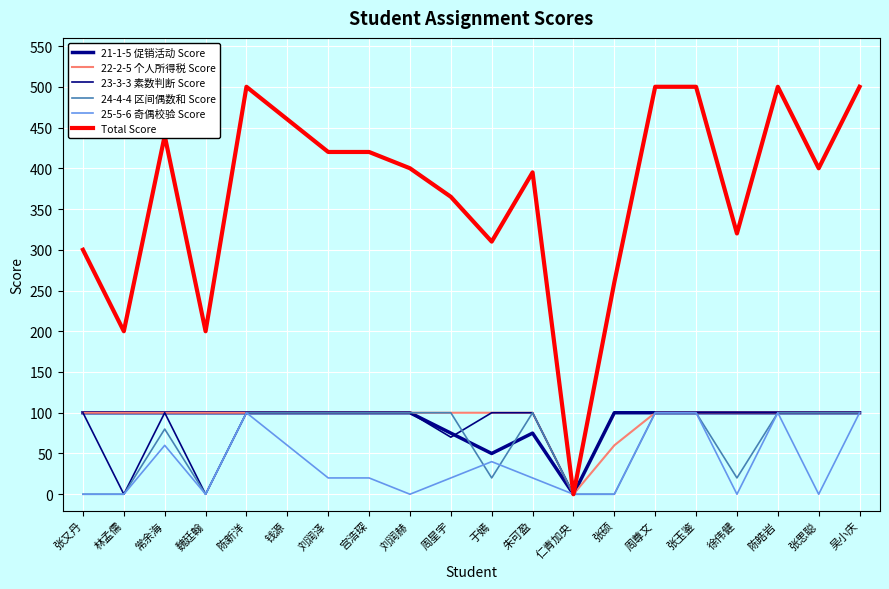

What is the difference between the maximum and minimum values in the 21-1-5 促销活动 Score series?

100